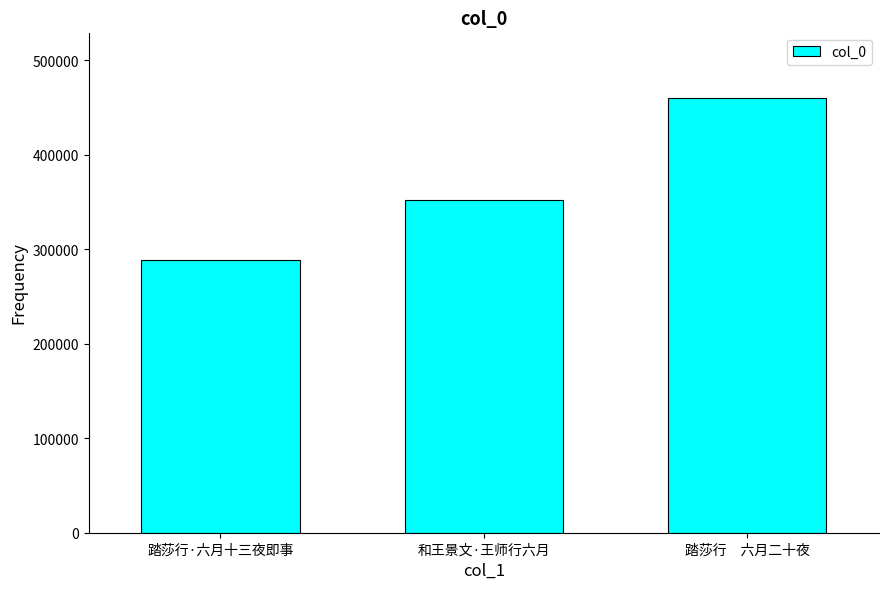

What is the difference between the values at 踏莎行　六月二十夜 and 和王景文·王师行六月?

108685